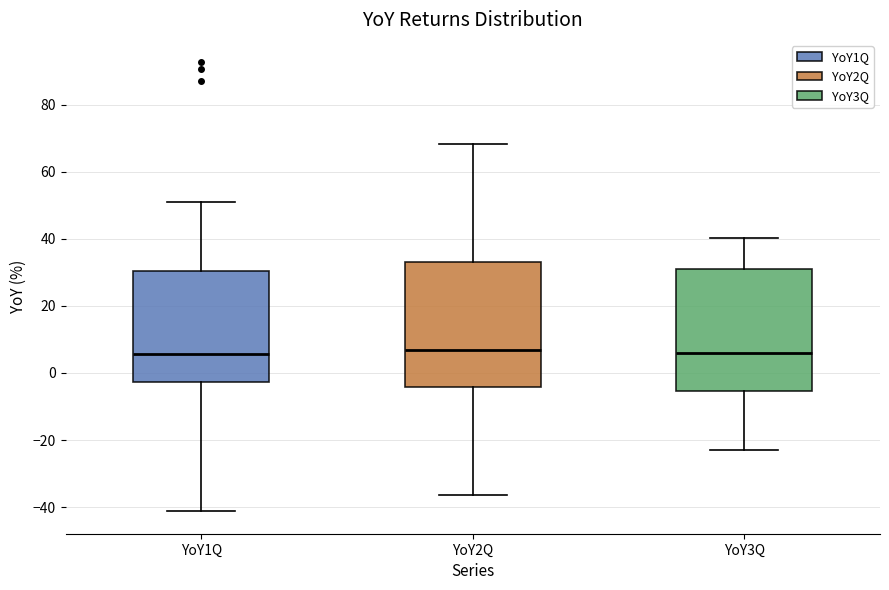

Reading left to right, read every box against the y-axis: the position of its median line, the range the box covers, and the ends of its whiskers. The values are not printed on the chart, so give them approximately, as read against the axis.

YoY1Q: median 6, box -2 to 30, whiskers -42 to 52
YoY2Q: median 6, box -4 to 34, whiskers -36 to 68
YoY3Q: median 6, box -6 to 30, whiskers -22 to 40